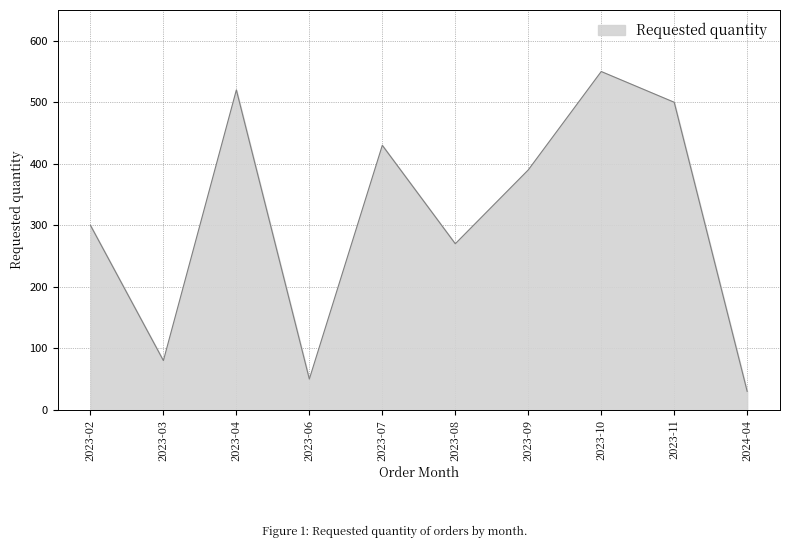

At which label is the value closest to 290?

2023-02